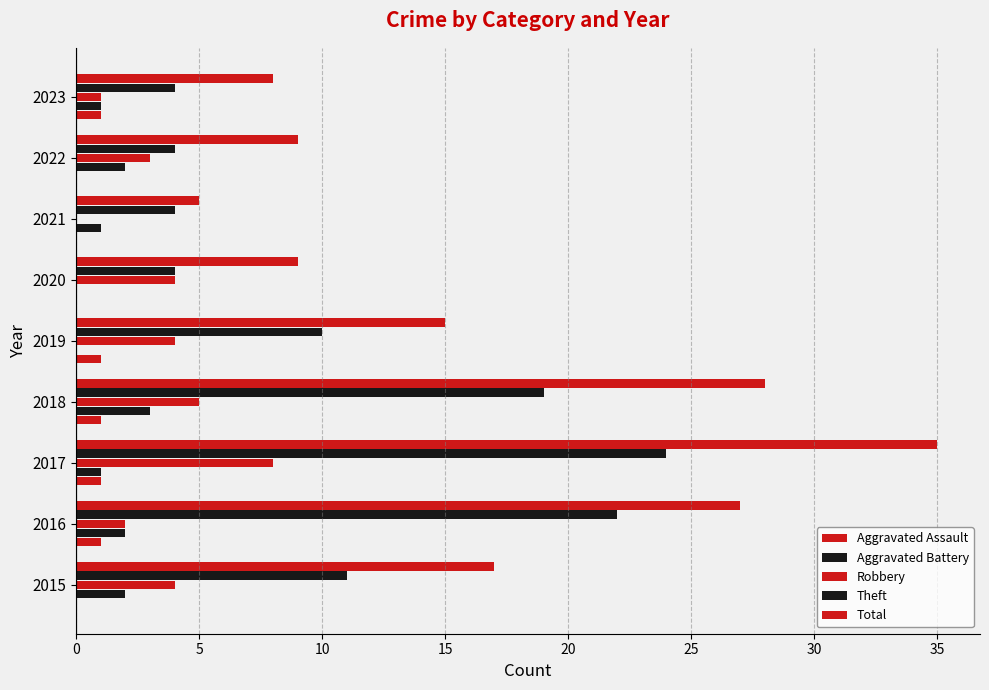

Count the number of categories in the chart.

9